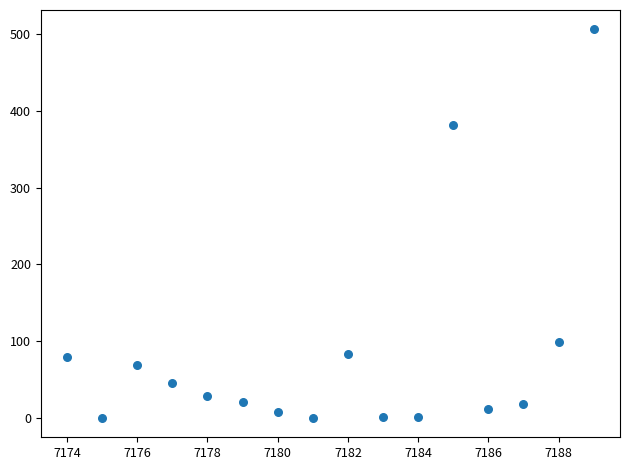

What is the range of X values (max minus min)?

15